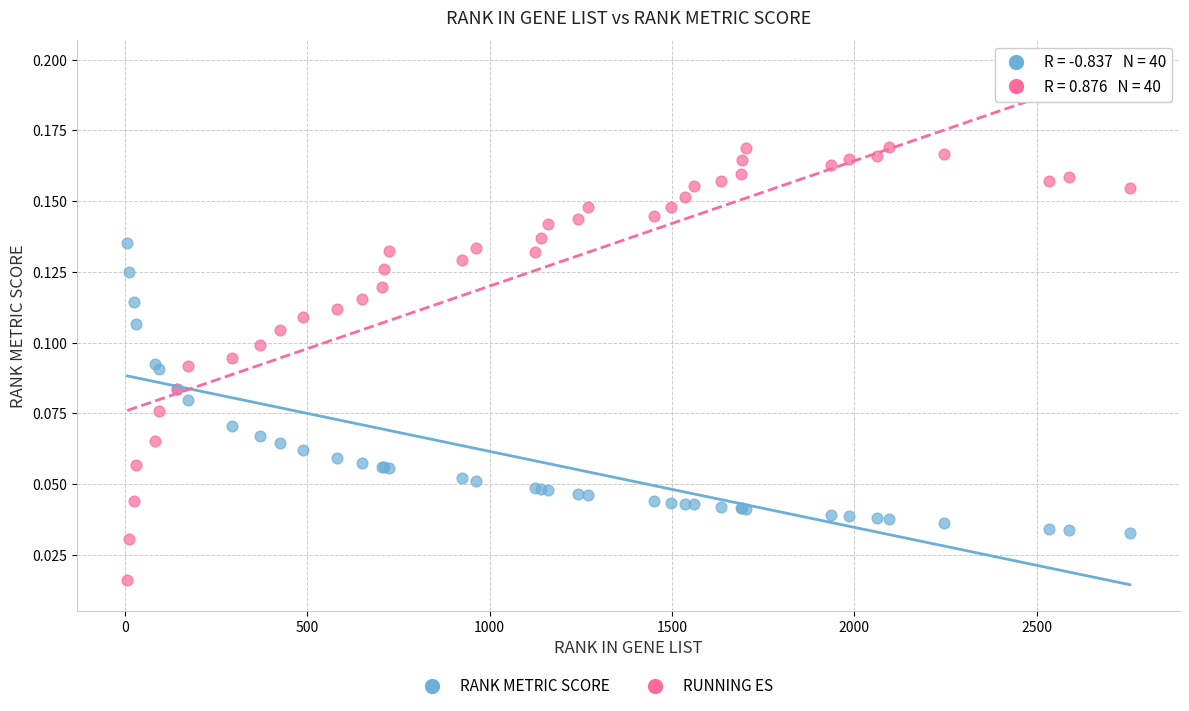

Which series contains the highest Y value?

RUNNING ES